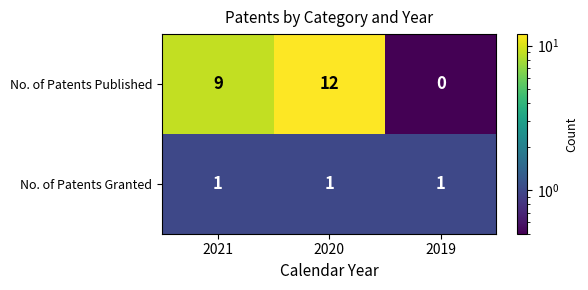

How many categories are shown in the chart?

3